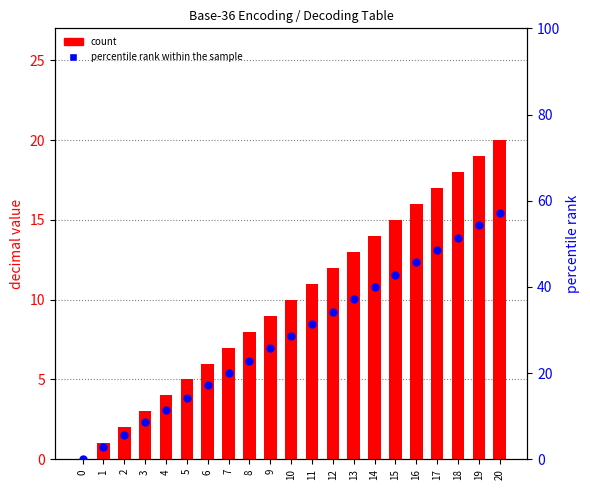

Which series has the widest spread of Y values?

percentile rank within the sample